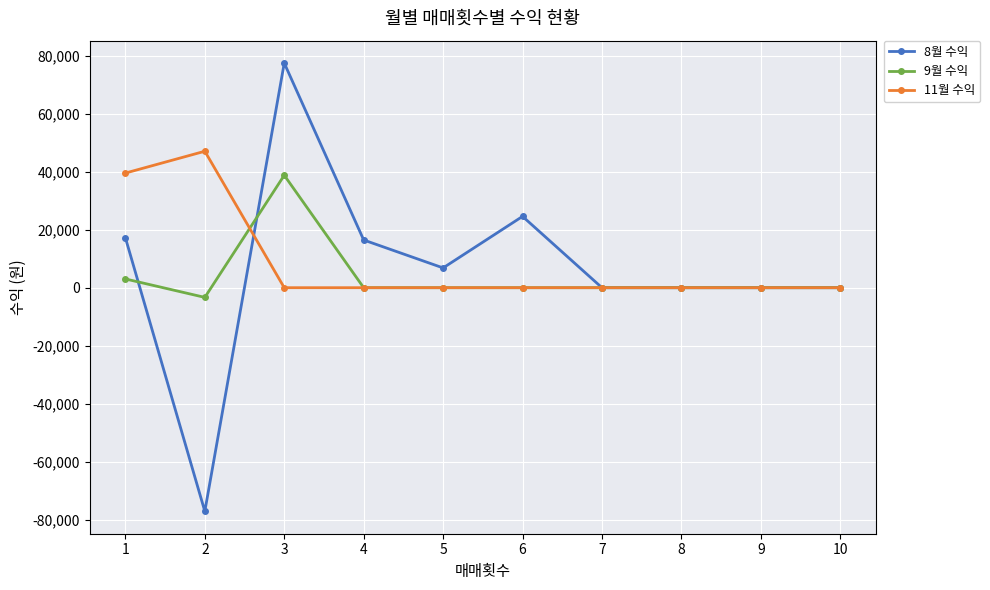

True or false: 9월 수익 has a value of 19058 at 4.

False